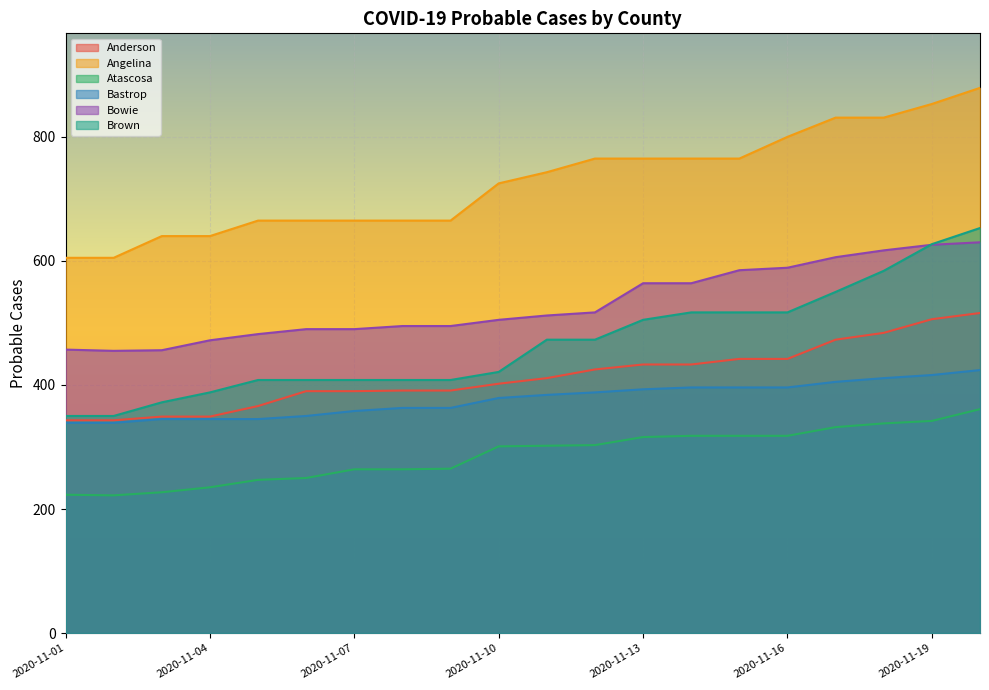

How many lines are shown in the chart?

6